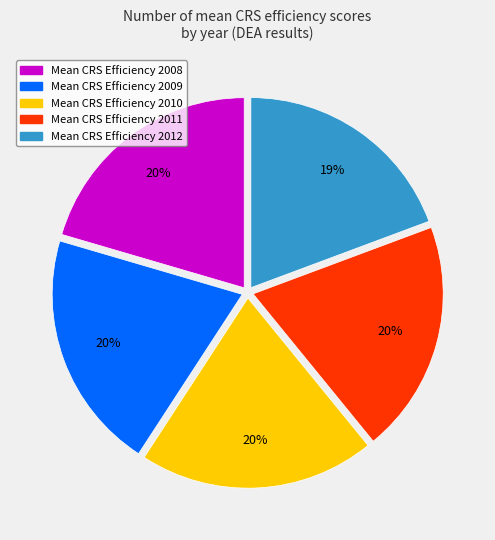

Is there a majority slice in this chart?

No